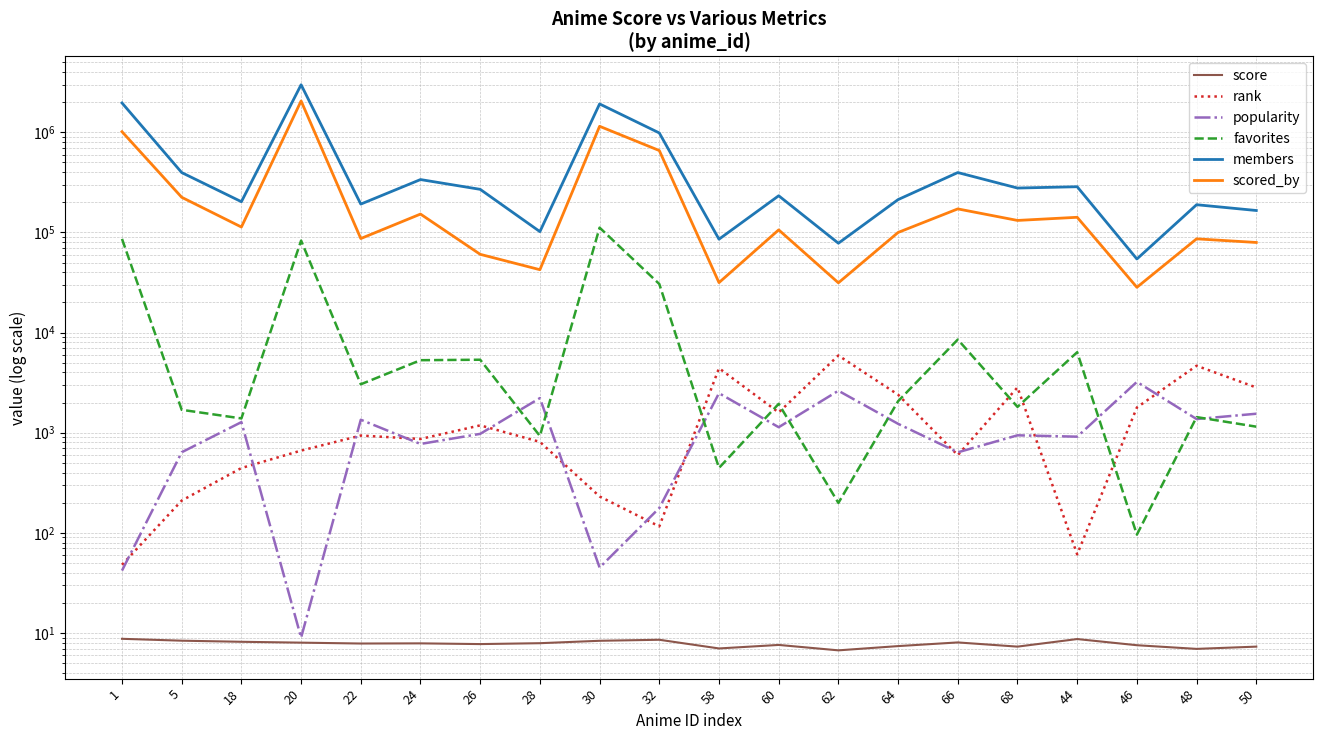

Reading right to left, transcribe all the data shown in this chart.

score: 50=7.3	48=6.9	46=7.5	44=8.7	68=7.3	66=8.1	64=7.4	62=6.7	60=7.6	58=7.0	32=8.6	30=8.4	28=7.9	26=7.8	24=7.9	22=7.8	20=8.0	18=8.2	5=8.4	1=8.8
rank: 50=2829.0	48=4663.0	46=1786.0	44=61.0	68=2834.0	66=597.0	64=2397.0	62=5907.0	60=1593.0	58=4408.0	32=116.0	30=231.0	28=810.0	26=1184.0	24=866.0	22=937.0	20=663.0	18=444.0	5=210.0	1=48.0
popularity: 50=1547.0	48=1369.0	46=3218.0	44=913.0	68=942.0	66=637.0	64=1227.0	62=2625.0	60=1135.0	58=2481.0	32=177.0	30=45.0	28=2217.0	26=974.0	24=772.0	22=1348.0	20=9.0	18=1276.0	5=638.0	1=42.0
favorites: 50=1149.0	48=1432.0	46=96.0	44=6368.0	68=1810.0	66=8520.0	64=2063.0	62=199.0	60=1943.0	58=445.0	32=30573.0	30=111650.0	28=928.0	26=5356.0	24=5299.0	22=3045.0	20=82913.0	18=1389.0	5=1693.0	1=86189.0
members: 50=165582.0	48=189123.0	46=54281.0	44=286017.0	68=277502.0	66=396272.0	64=212750.0	62=78025.0	60=232423.0	58=85588.0	32=985033.0	30=1919766.0	28=101910.0	26=269302.0	24=337235.0	22=191848.0	20=2982943.0	18=202660.0	5=396100.0	1=1963589.0
scored_by: 50=79383.0	48=86289.0	46=28310.0	44=141643.0	68=131754.0	66=171769.0	64=99933.0	62=31394.0	60=106056.0	58=31549.0	32=657356.0	30=1147758.0	28=42444.0	26=60447.0	24=152534.0	22=86870.0	20=2054933.0	18=113204.0	5=224353.0	1=1013780.0